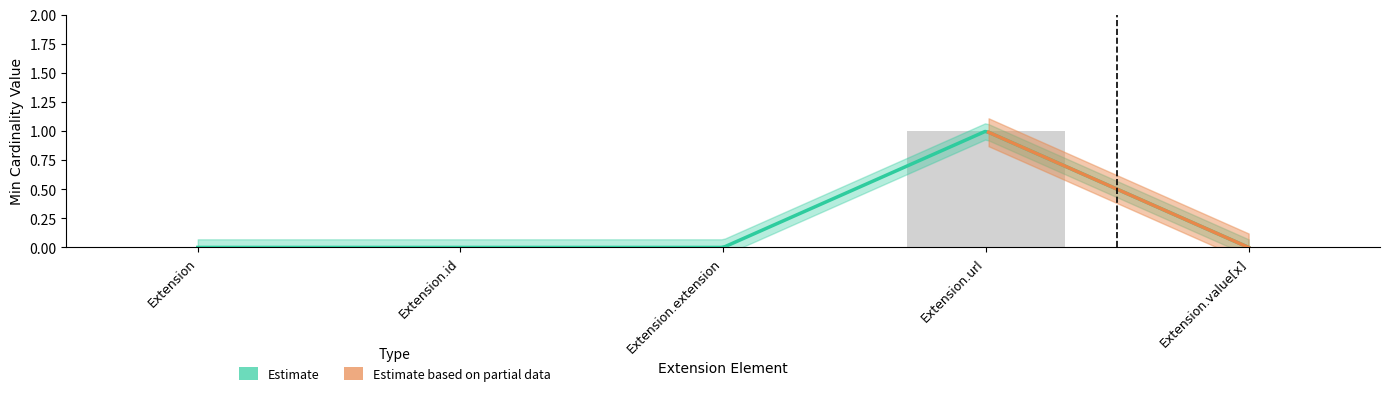

How many bars are there in total?

5